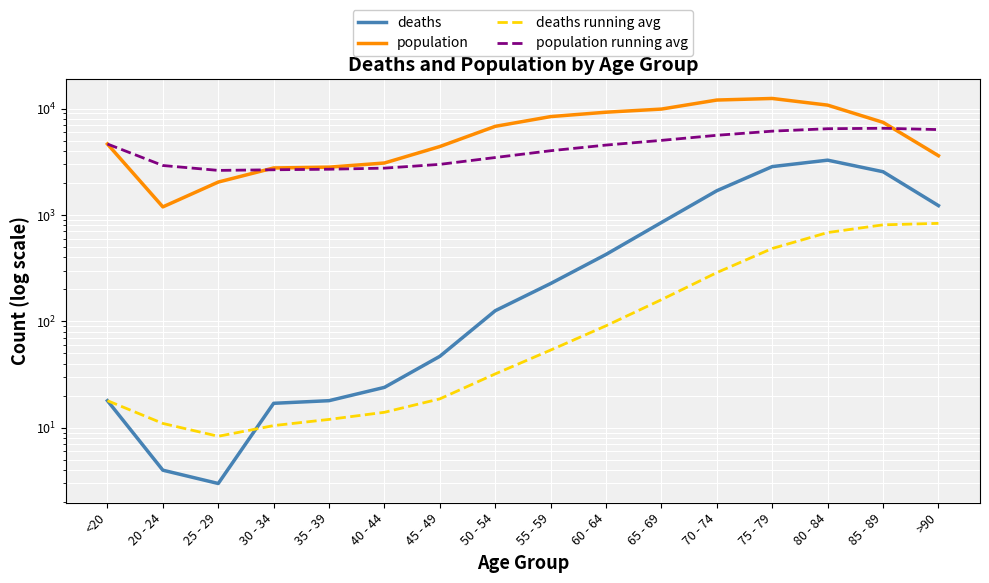

At which category does the chart reach its peak across all series?

75 - 79